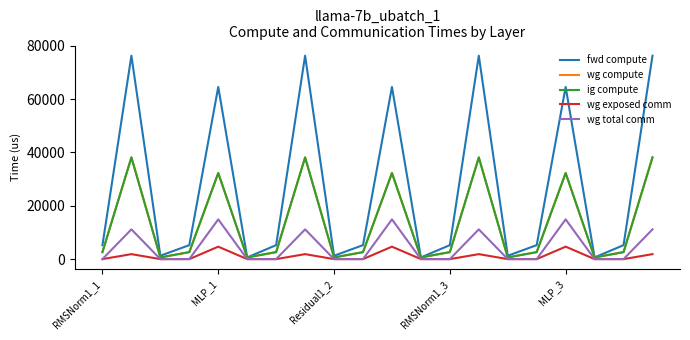

What is the value of the ig compute point at the 14th from the left?

38155.1